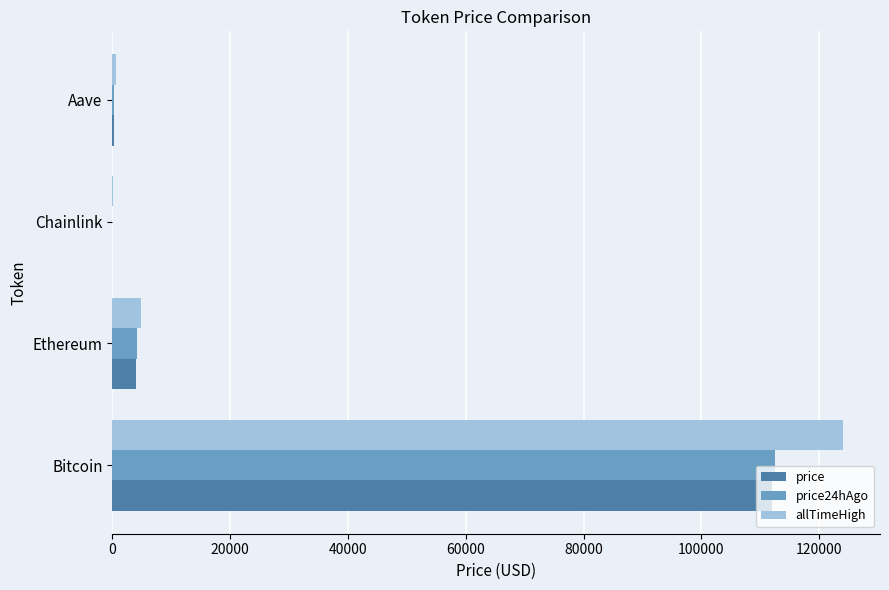

How many values in the price24hAgo series exceed 4174?

2